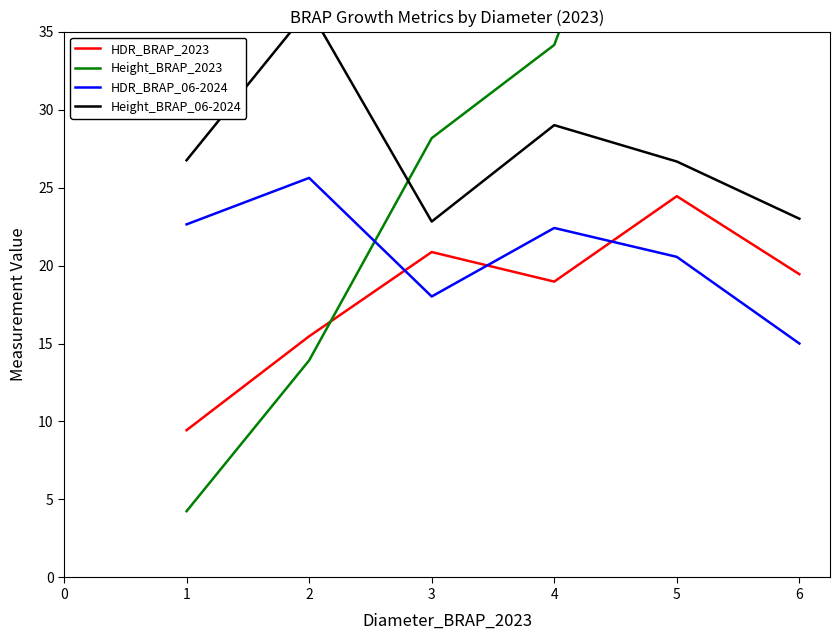

How many lines are shown in the chart?

4